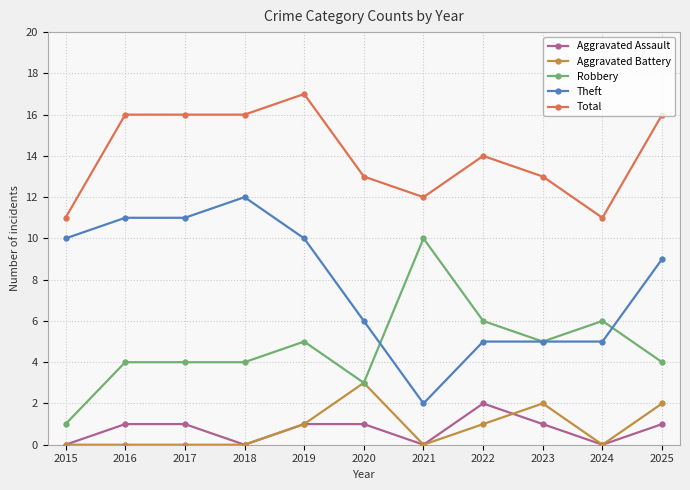

The value of Aggravated Assault at 2018 is -1. True or false?

False